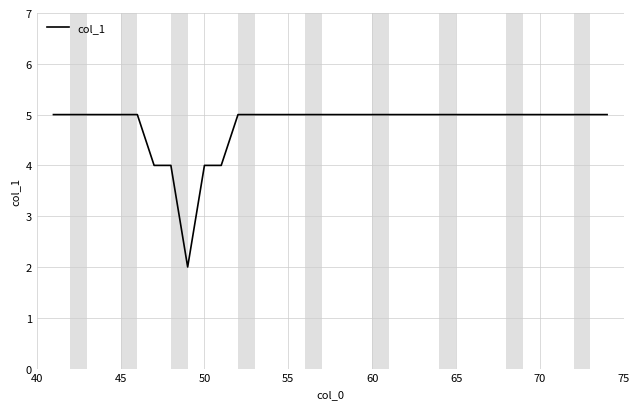

What is the difference between the maximum and minimum values?

3